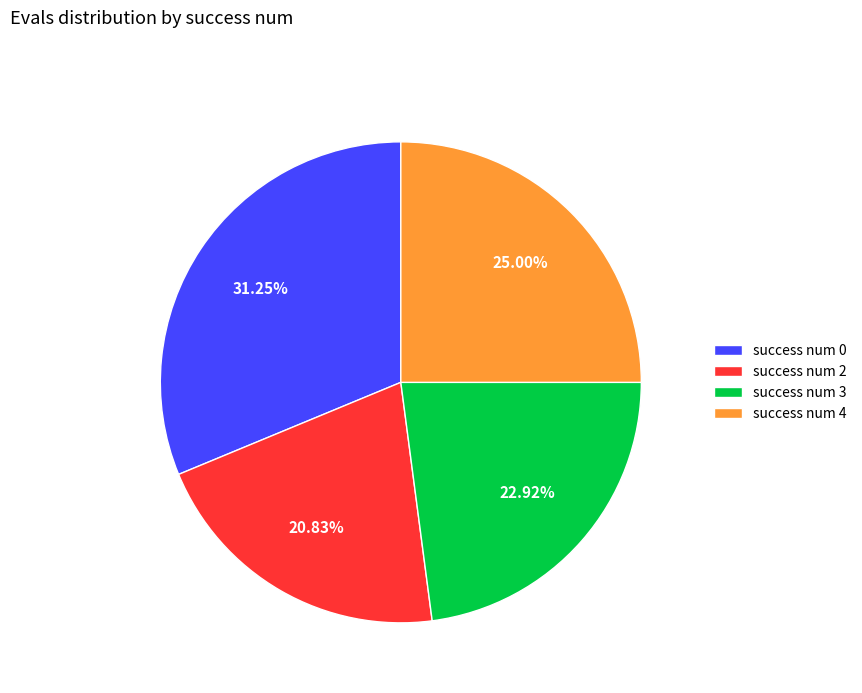

To the nearest percent, what is the average slice percentage?

25%